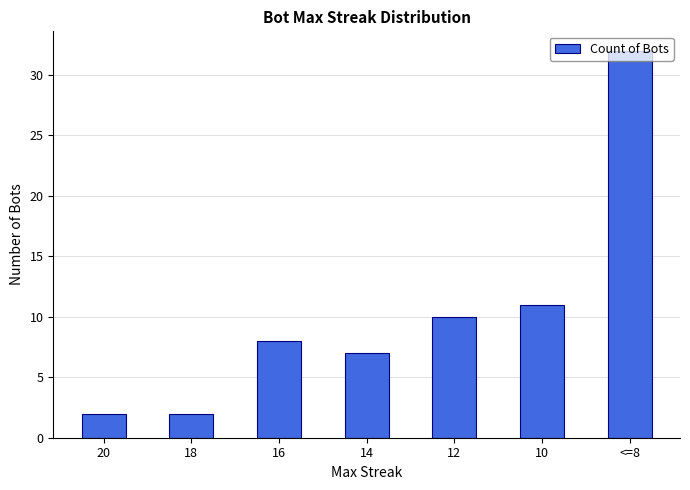

What is the difference between the maximum and second lowest values?

30